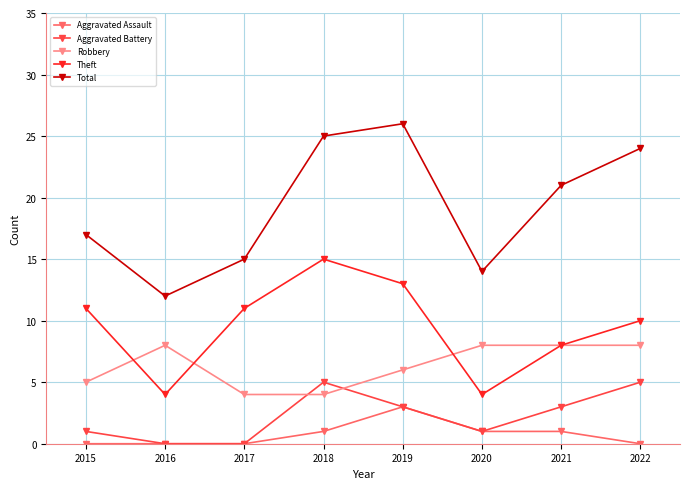

What is the difference between the maximum and minimum values in the Aggravated Assault series?

3